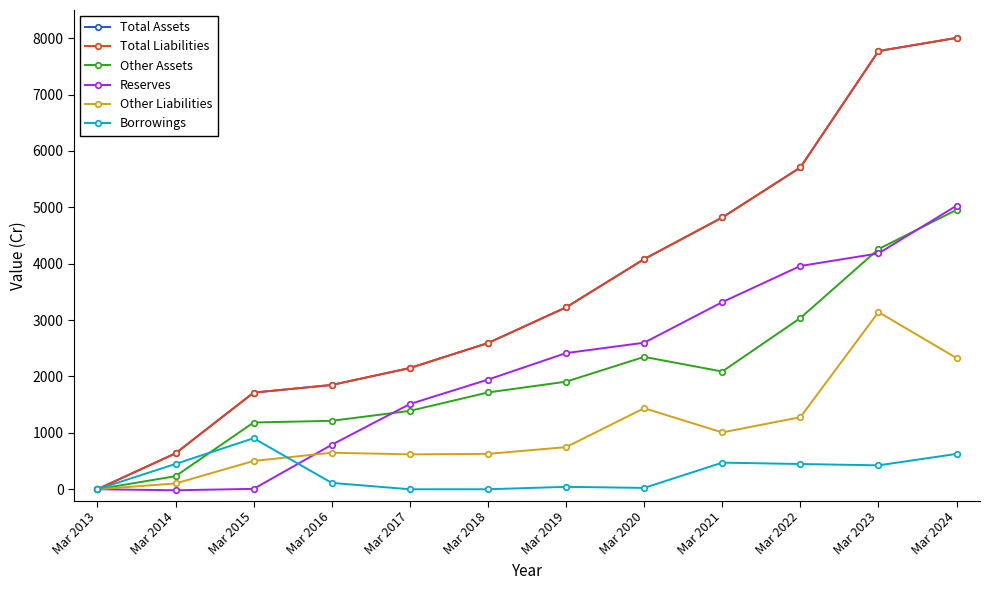

Does the chart have visible grid lines?

No